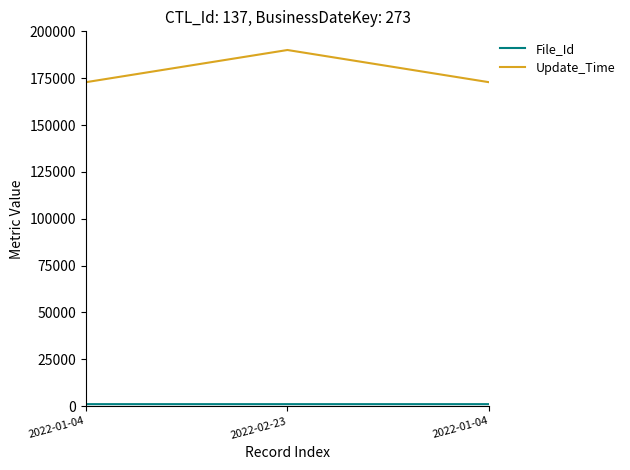

Where is Update_Time nearest to the value 181445?

2022-01-04